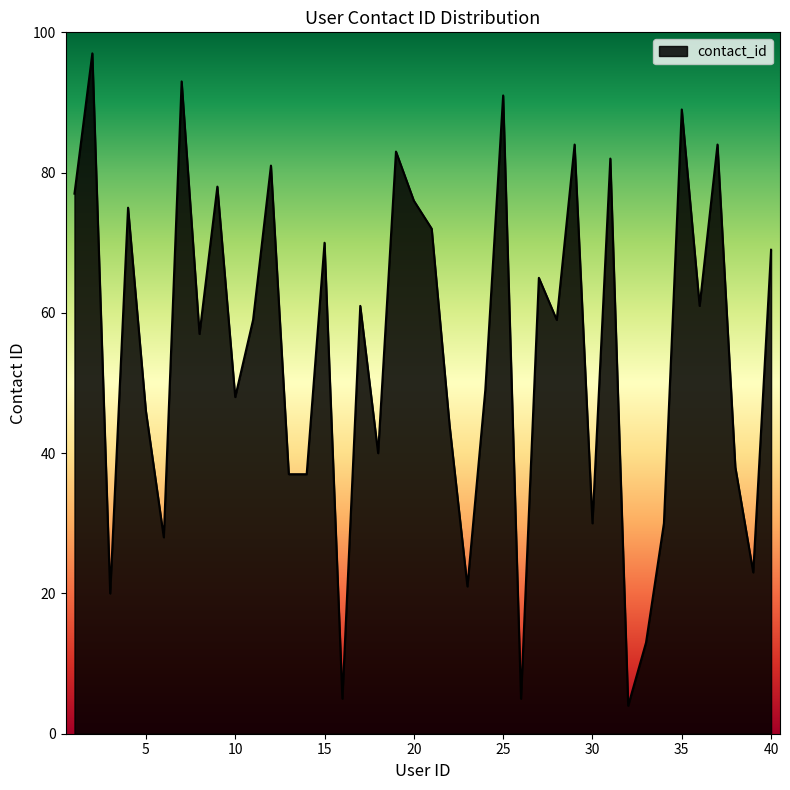

What is the minimum value shown in the chart?

4